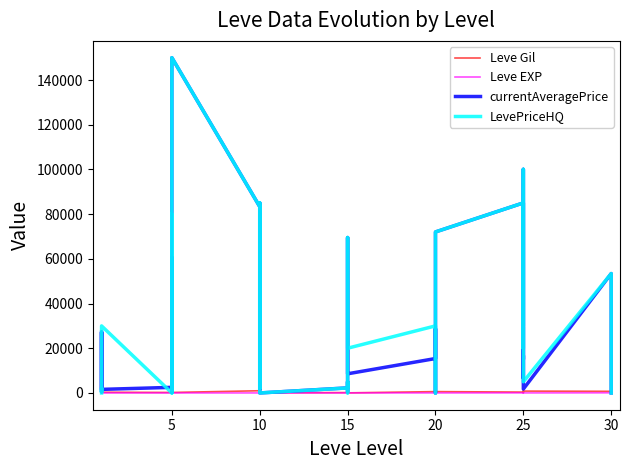

At which label does Leve Gil reach its minimum?

15